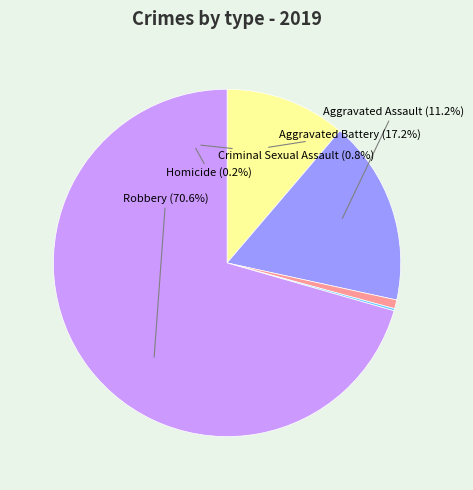

Approximately how many times larger is the value at Aggravated Battery compared to Robbery?

0.2